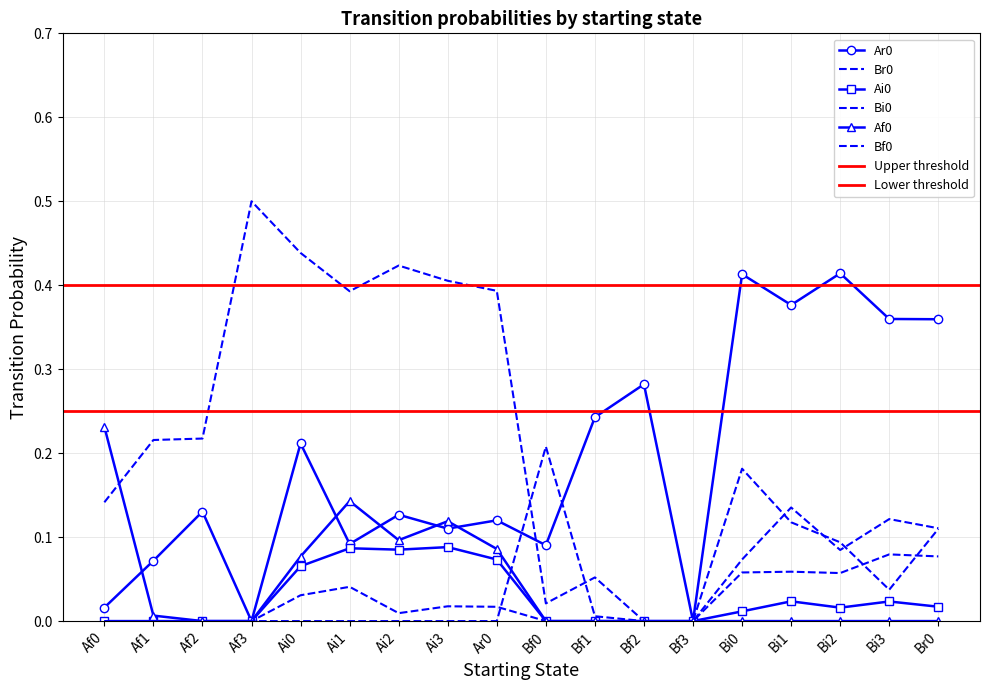

List the labels in order of Af0 value, largest first.

Af0, Ai1, Ai3, Ai2, Ar0, Ai0, Af1, Af2, Af3, Bf0, Bf1, Bf2, Bf3, Bi0, Bi1, Bi2, Bi3, Br0